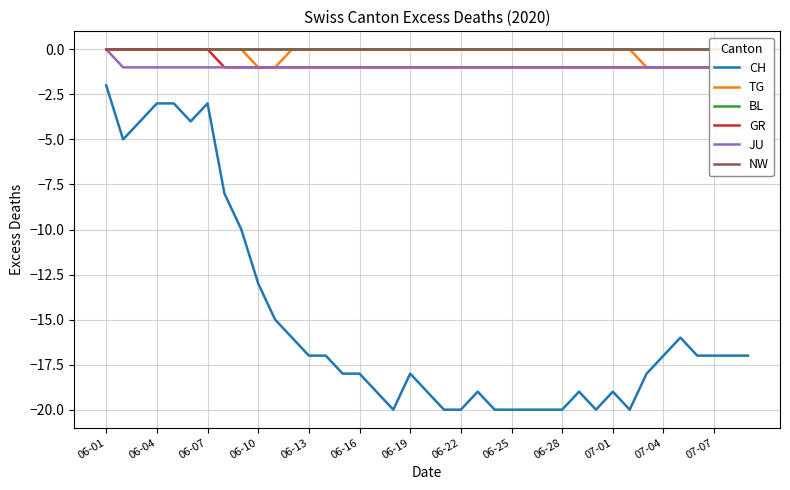

Count the number of categories in the chart.

39